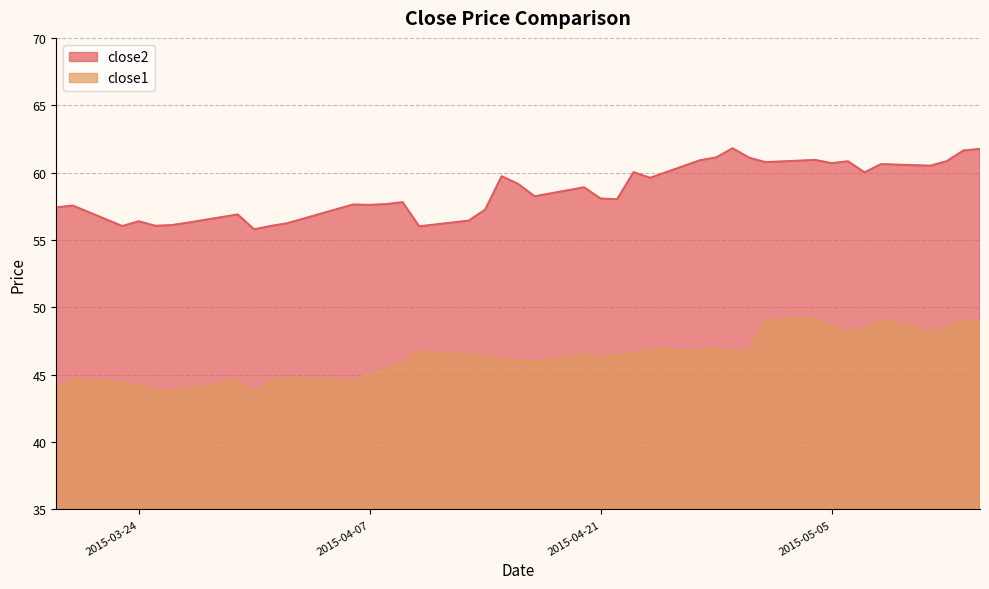

Reading left to right, extract all data points from this chart.

close2: 2015-03-19=57.4	2015-03-20=57.6	2015-03-23=56.0	2015-03-24=56.4	2015-03-25=56.1	2015-03-26=56.1	2015-03-27=56.3	2015-03-30=56.9	2015-03-31=55.8	2015-04-01=56.0	2015-04-02=56.2	2015-04-06=57.6	2015-04-07=57.6	2015-04-08=57.7	2015-04-09=57.8	2015-04-10=56.0	2015-04-13=56.4	2015-04-14=57.2	2015-04-15=59.7	2015-04-16=59.2	2015-04-17=58.2	2015-04-20=58.9	2015-04-21=58.1	2015-04-22=58.0	2015-04-23=60.0	2015-04-24=59.6	2015-04-27=60.9	2015-04-28=61.1	2015-04-29=61.8	2015-04-30=61.1	2015-05-01=60.8	2015-05-04=60.9	2015-05-05=60.7	2015-05-06=60.8	2015-05-07=60.0	2015-05-08=60.6	2015-05-11=60.5	2015-05-12=60.9	2015-05-13=61.6	2015-05-14=61.8
close1: 2015-03-19=44.0	2015-03-20=44.6	2015-03-23=44.4	2015-03-24=44.2	2015-03-25=43.9	2015-03-26=43.8	2015-03-27=44.0	2015-03-30=44.6	2015-03-31=43.6	2015-04-01=44.5	2015-04-02=44.8	2015-04-06=44.5	2015-04-07=45.0	2015-04-08=45.4	2015-04-09=45.9	2015-04-10=46.7	2015-04-13=46.5	2015-04-14=46.4	2015-04-15=46.2	2015-04-16=46.1	2015-04-17=45.9	2015-04-20=46.5	2015-04-21=46.2	2015-04-22=46.4	2015-04-23=46.6	2015-04-24=46.9	2015-04-27=46.8	2015-04-28=46.9	2015-04-29=46.7	2015-04-30=46.7	2015-05-01=49.0	2015-05-04=49.2	2015-05-05=48.5	2015-05-06=48.2	2015-05-07=48.3	2015-05-08=49.1	2015-05-11=48.2	2015-05-12=48.5	2015-05-13=49.0	2015-05-14=49.0